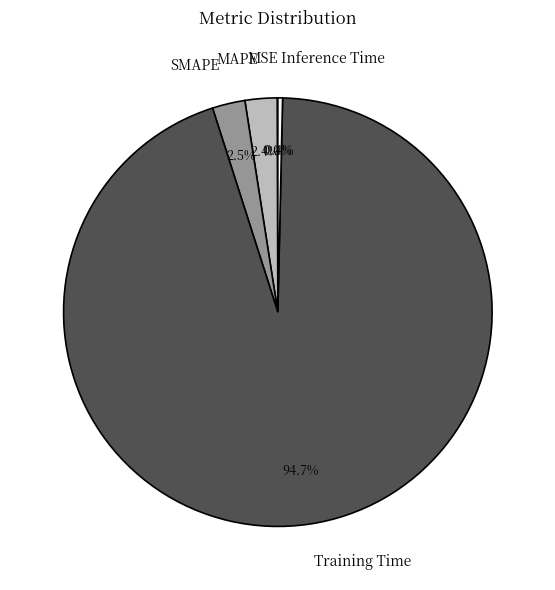

How much of the chart is everything except SMAPE?

97.5%